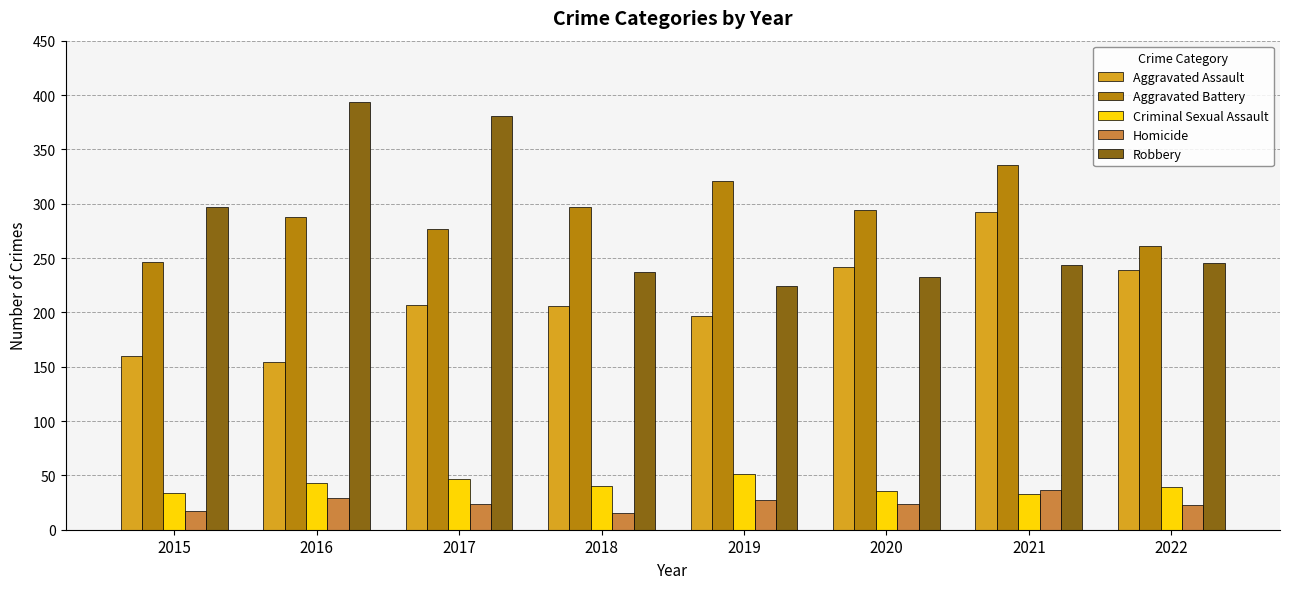

What is the difference between the Aggravated Battery values at 2015 and 2021?

90